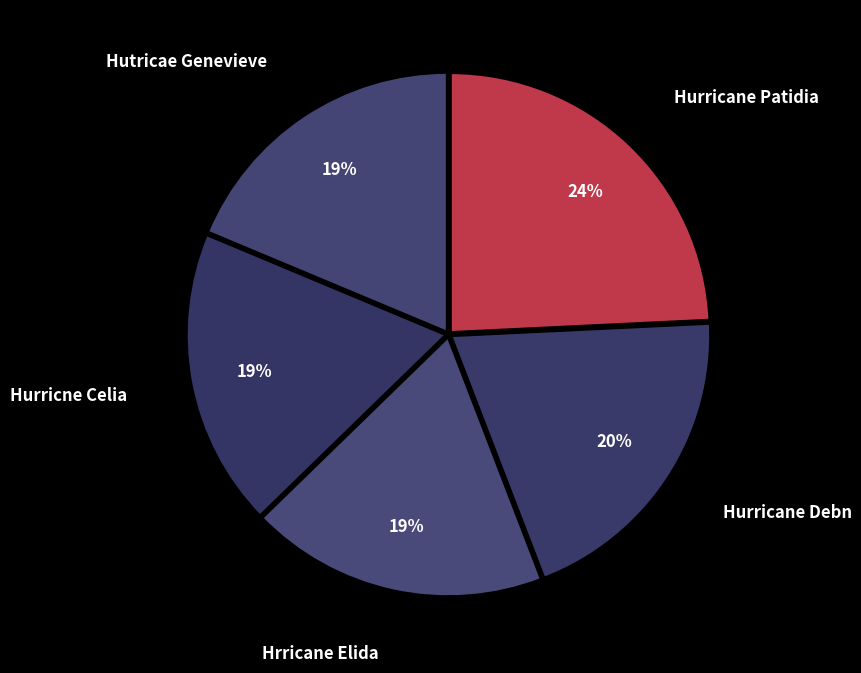

Is there any slice that represents more than half of the pie?

No